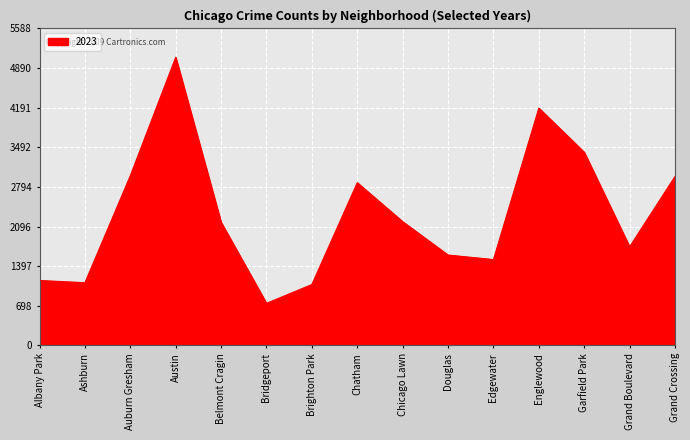

Approximately how many times larger is the value at Ashburn compared to Edgewater?

0.7